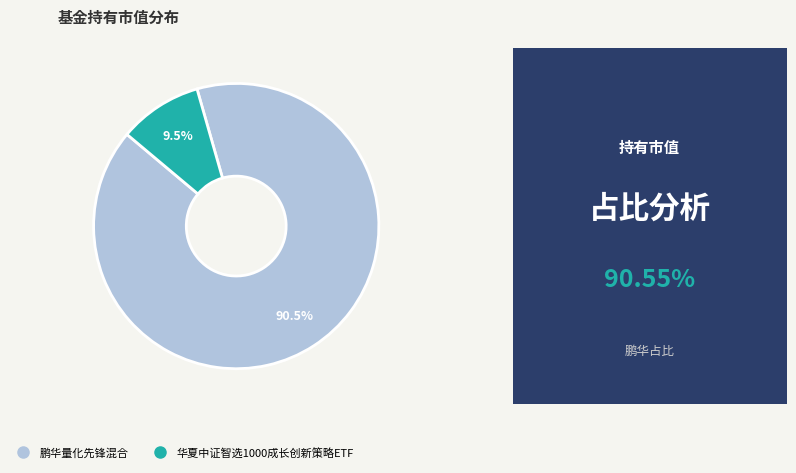

Does 鹏华量化先锋混合 represent more than half of the total?

Yes